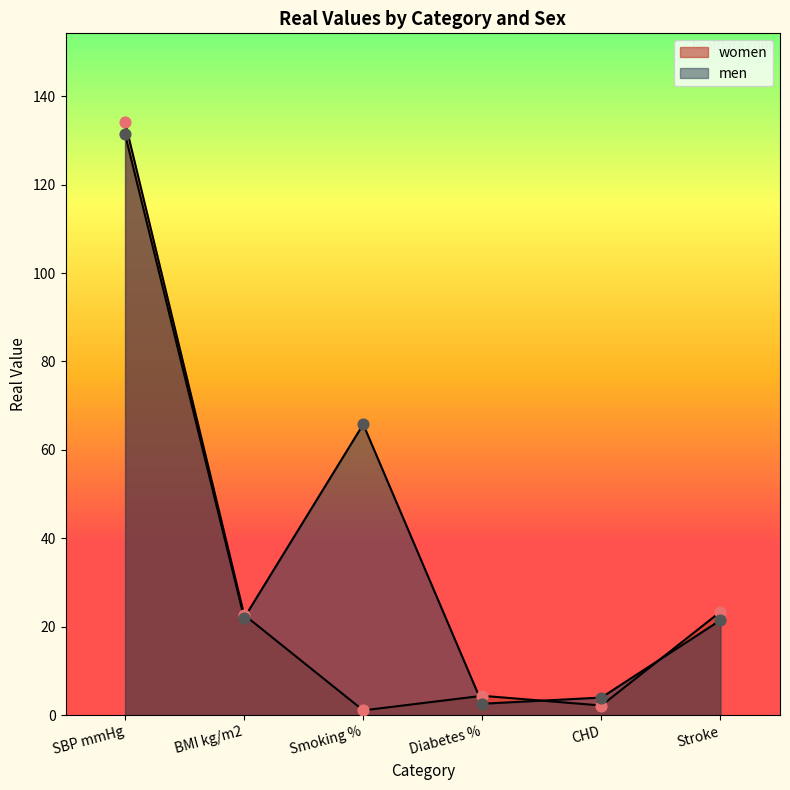

Which series has the largest total across all categories?

men